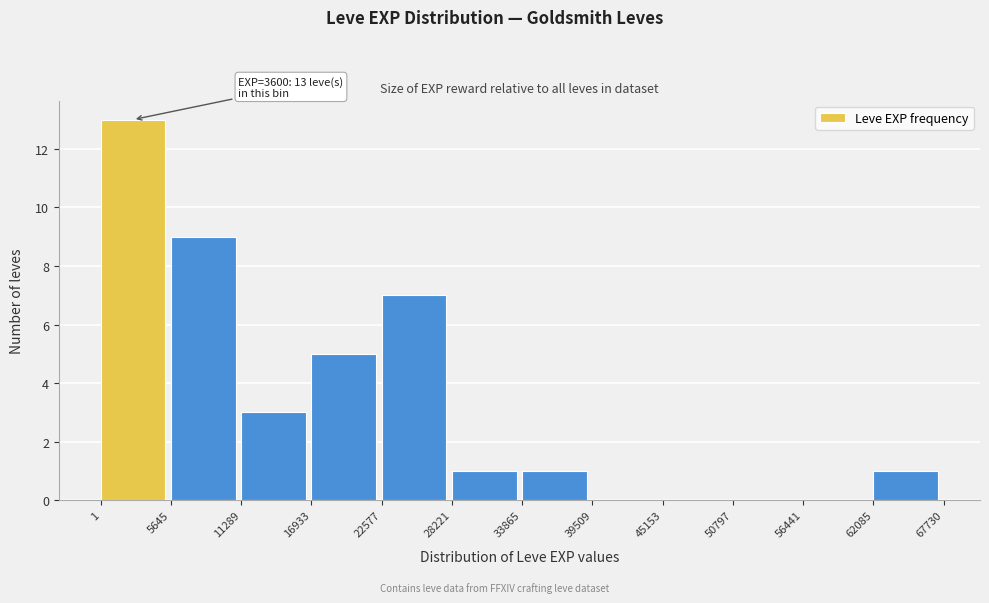

Over which range of the x-axis is the bar tallest?

1 to 5645